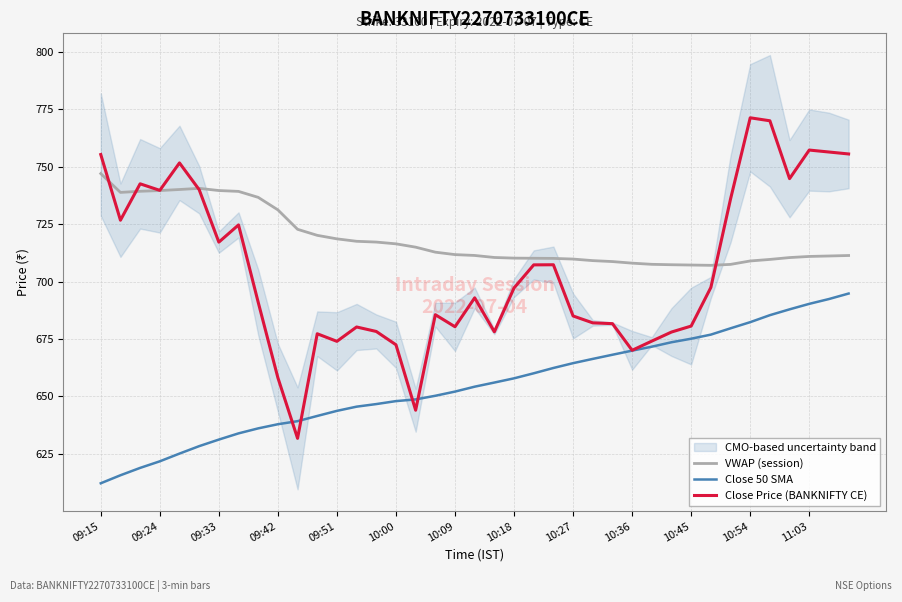

What is the greatest value displayed?

771.3